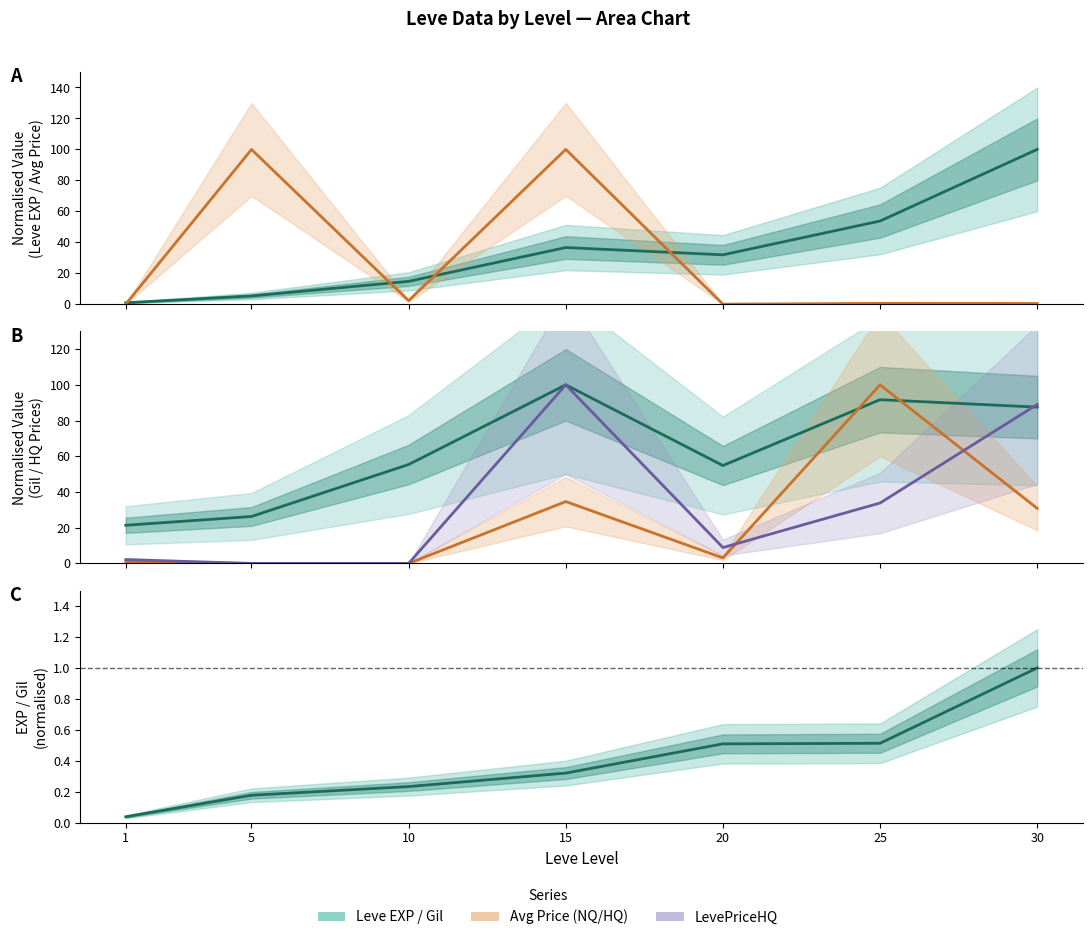

The value of currentAveragePrice at 25 is 0.5. True or false?

True